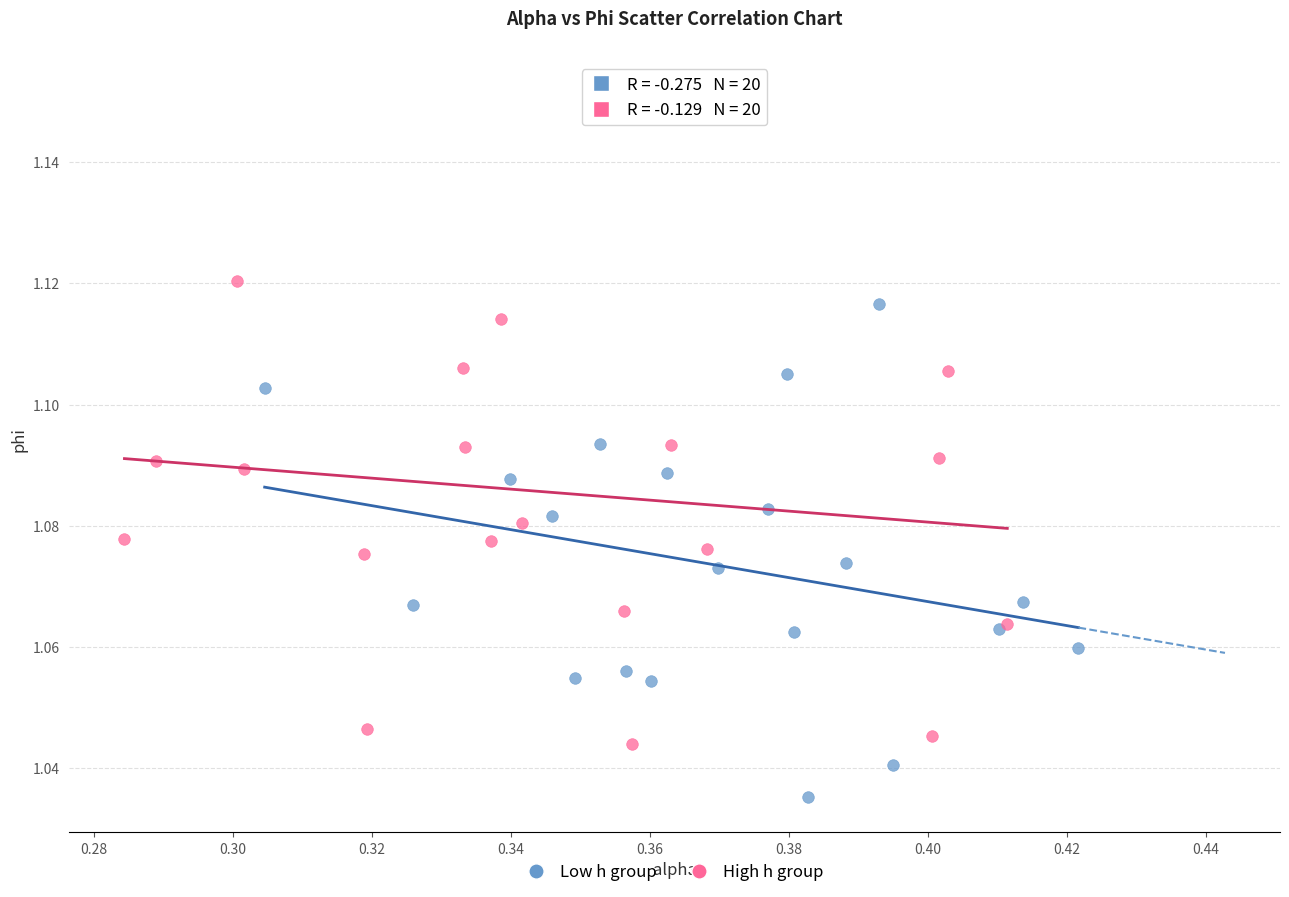

Which series contains the highest Y value?

High h group